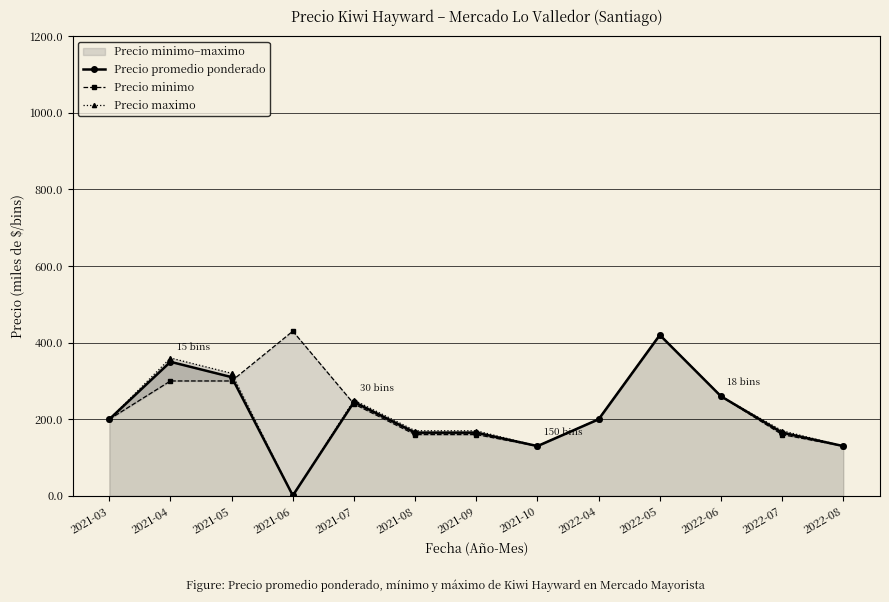

Is the value of Precio maximo at 2021-04 greater than the value of Precio promedio ponderado at 2022-06?

Yes